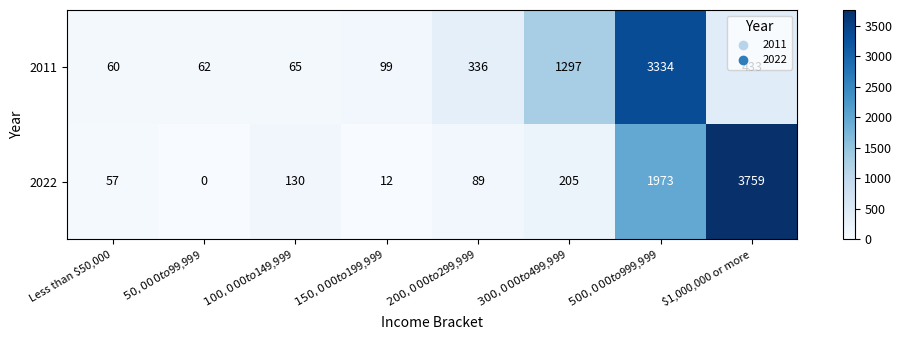

What is the greatest value displayed?

3759